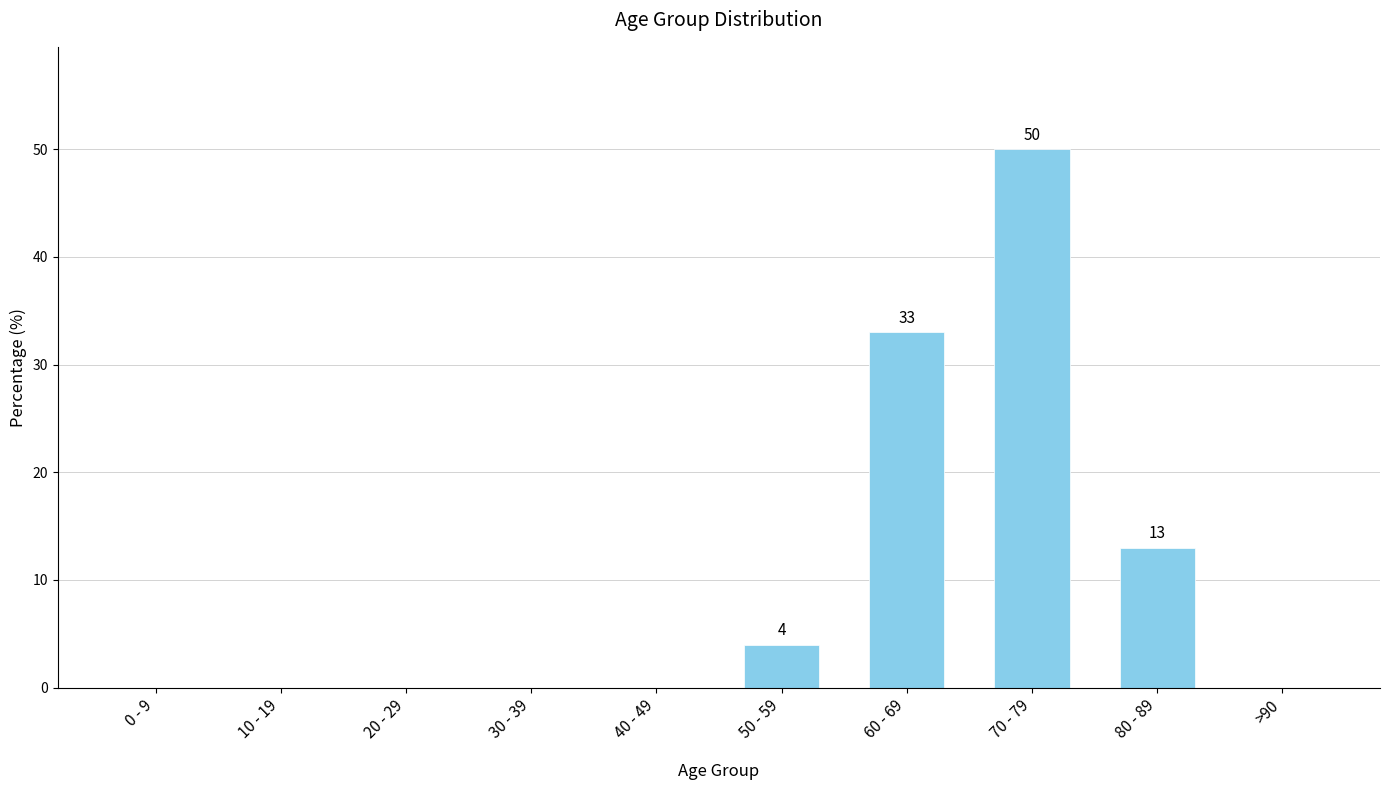

What is the greatest value displayed?

50